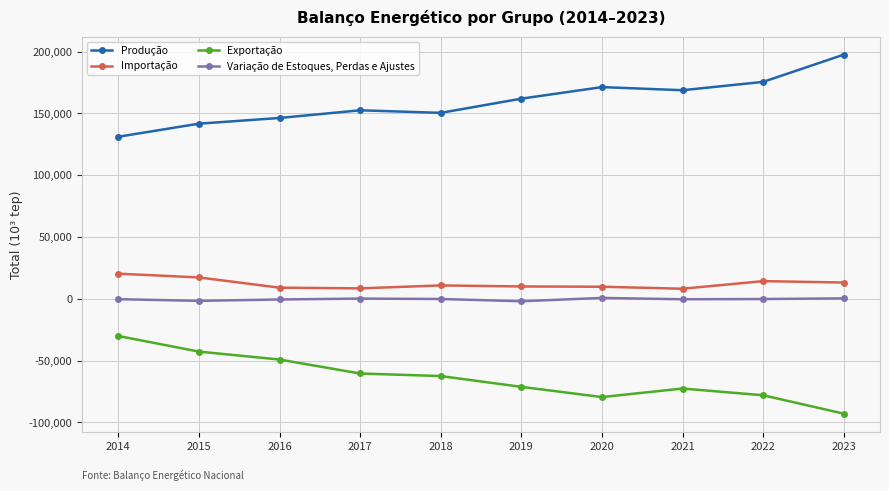

True or false: Variação de Estoques, Perdas e Ajustes and Produção cross at least once.

False